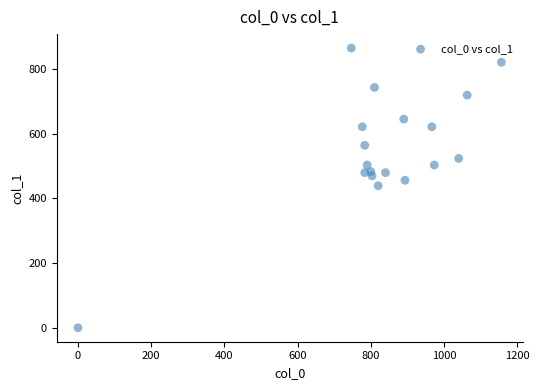

What is the range of Y values (max minus min)?

864.0